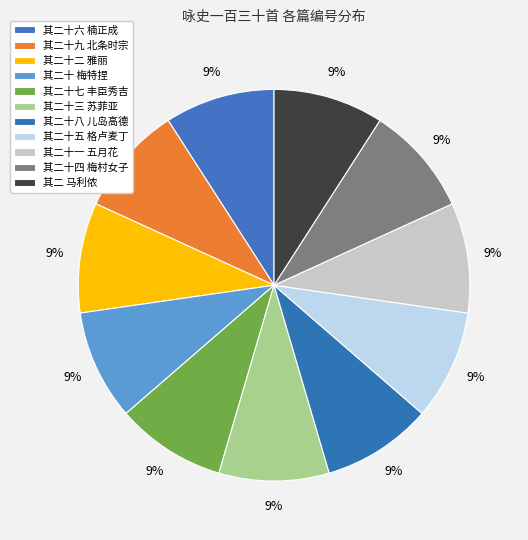

Which category has the smallest portion of the pie?

咏史一百三十首 其二 马利侬